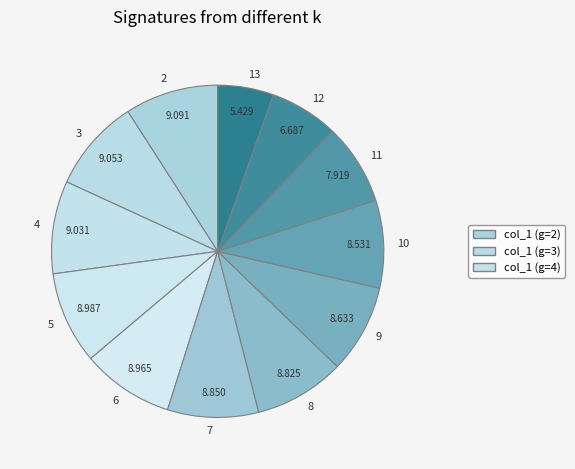

Does 10 account for over 50% of the chart?

No